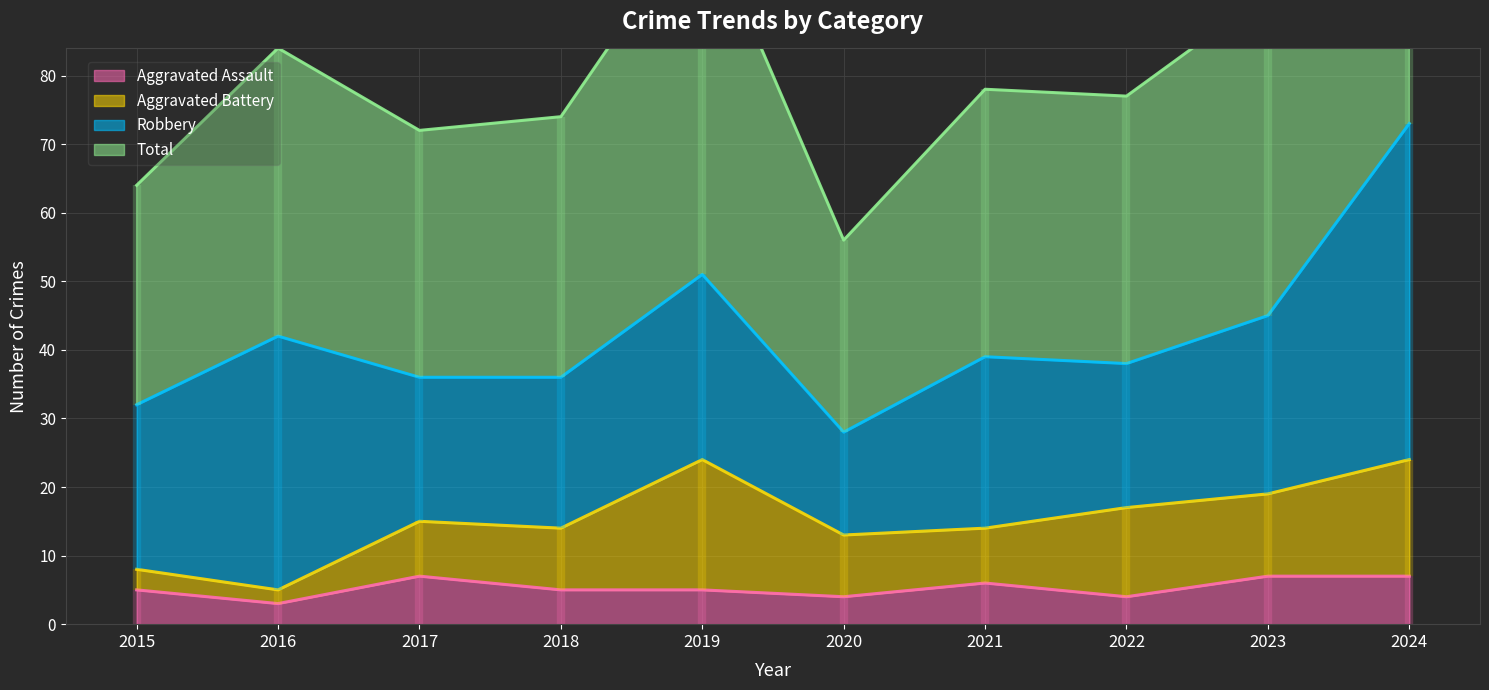

True or false: Total and Aggravated Assault cross at least once.

False